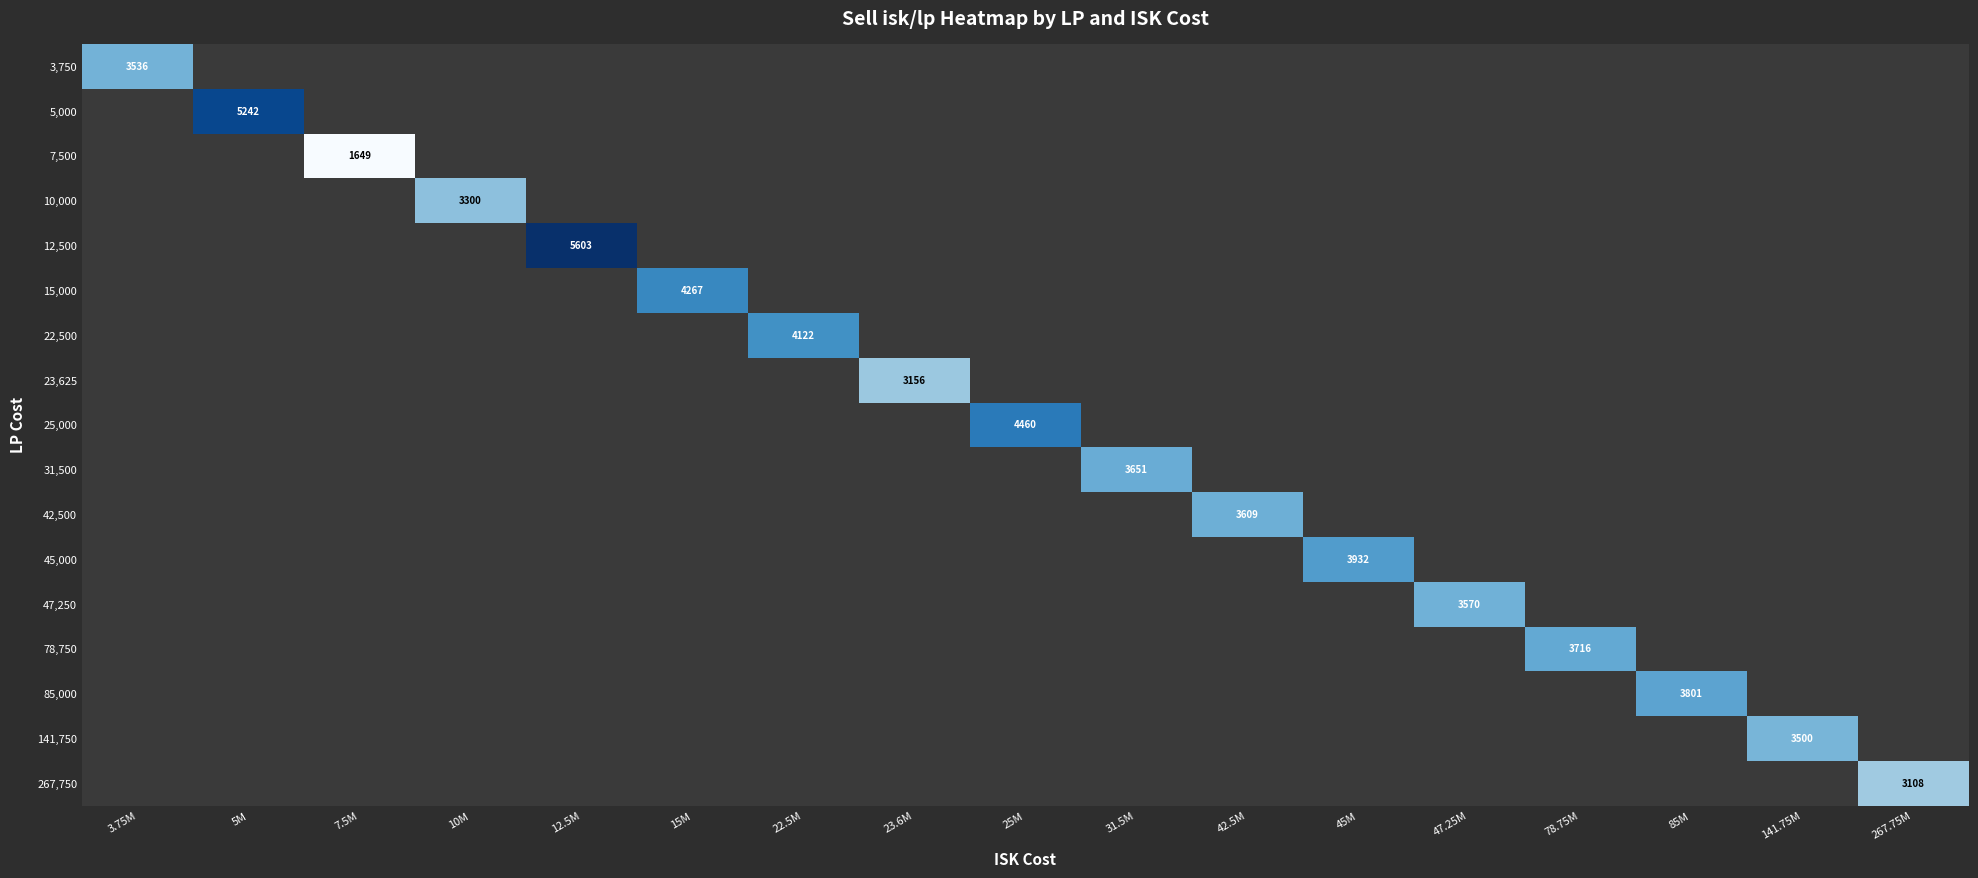

At how many categories does at least one series exceed 3645?

9